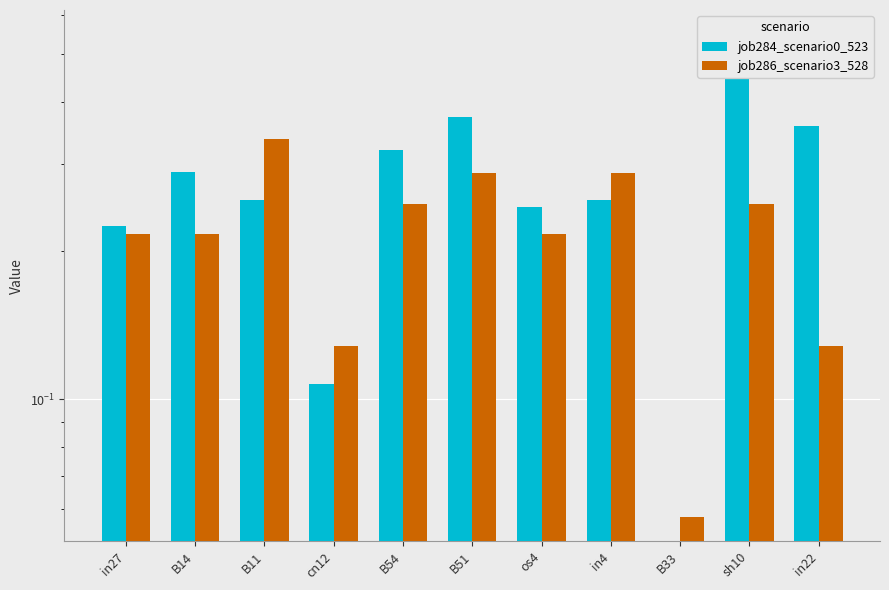

What is the average value of the job284_scenario0_523 series?

0.3